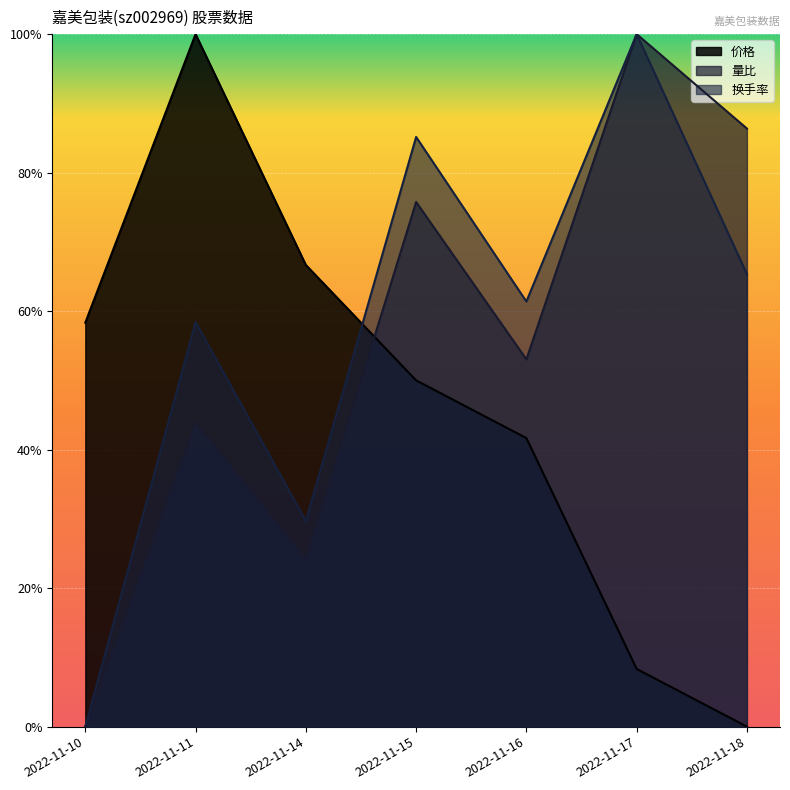

True or false: 量比 and 换手率 intersect in this chart.

False